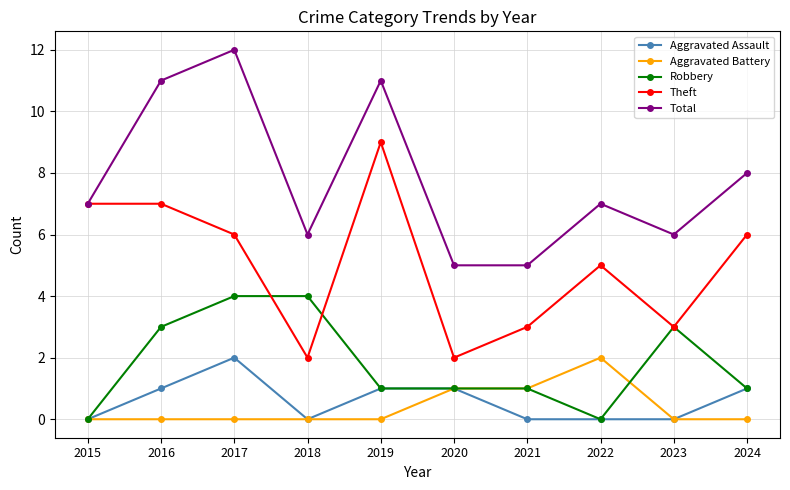

Where is the first local minimum for Aggravated Assault?

2018